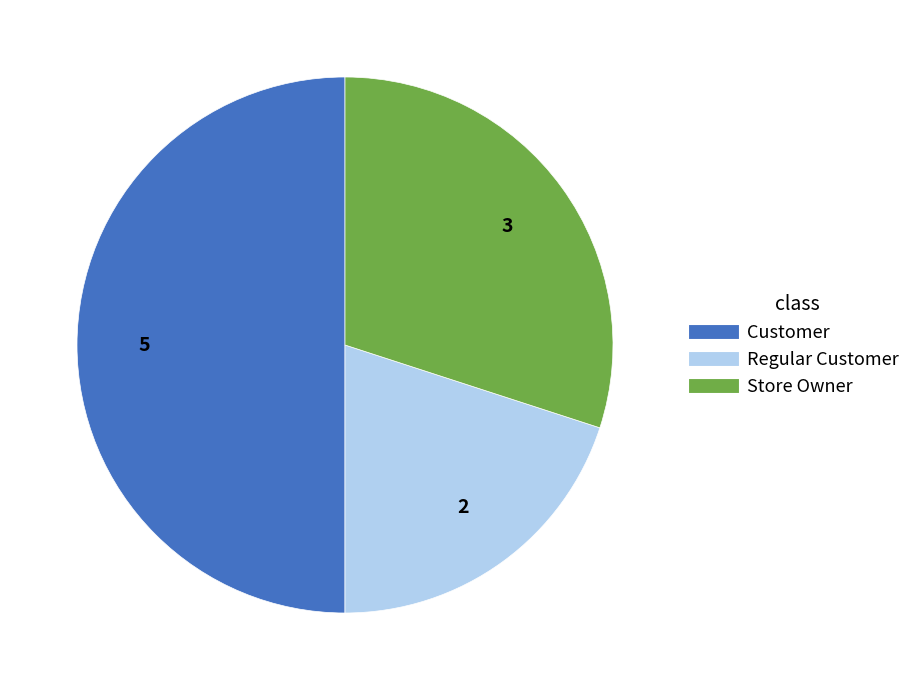

Rank the categories by value from highest to lowest.

Customer, Store Owner, Regular Customer